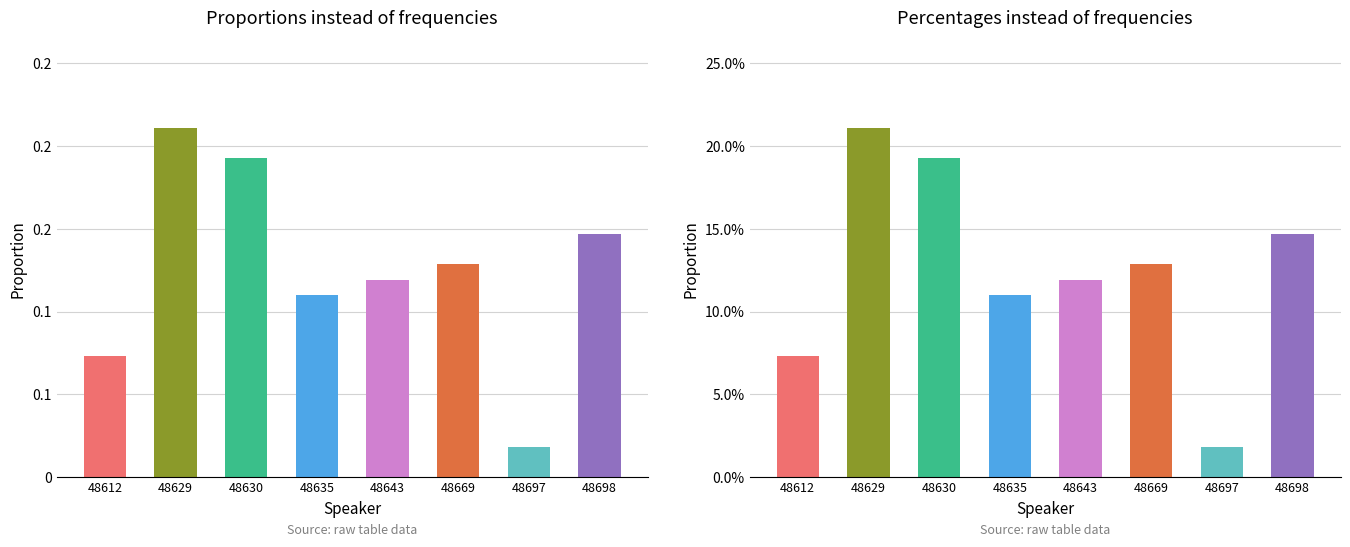

What is the difference between the maximum and second lowest values?

0.1